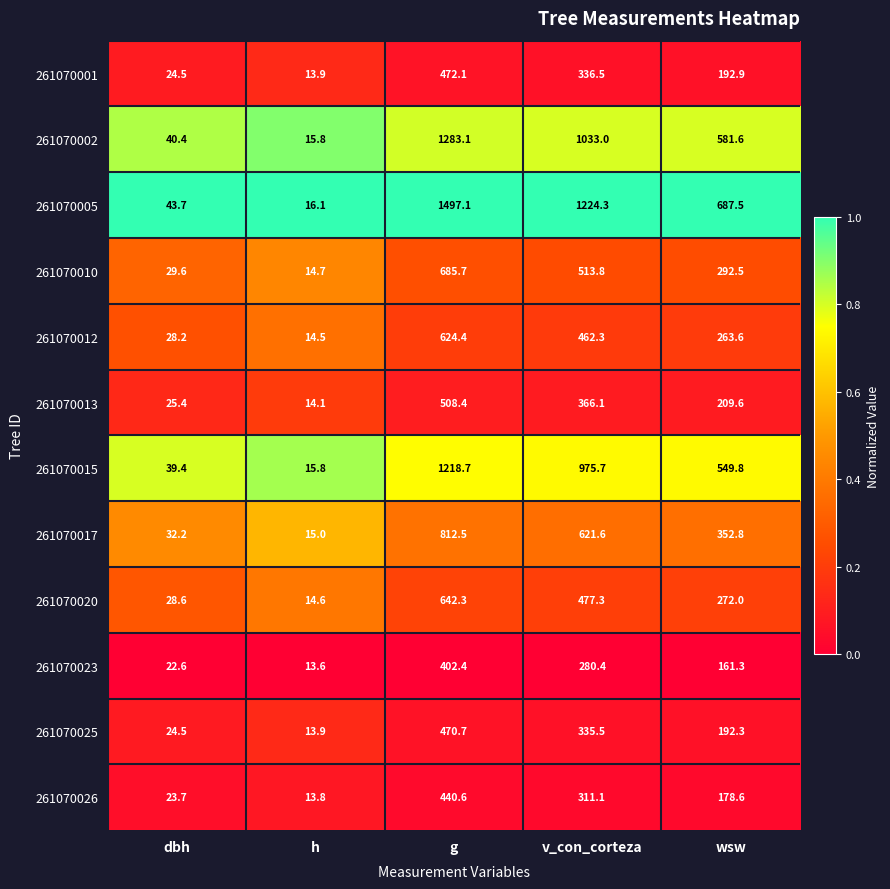

At which label is 261070026 closest to 227?

wsw